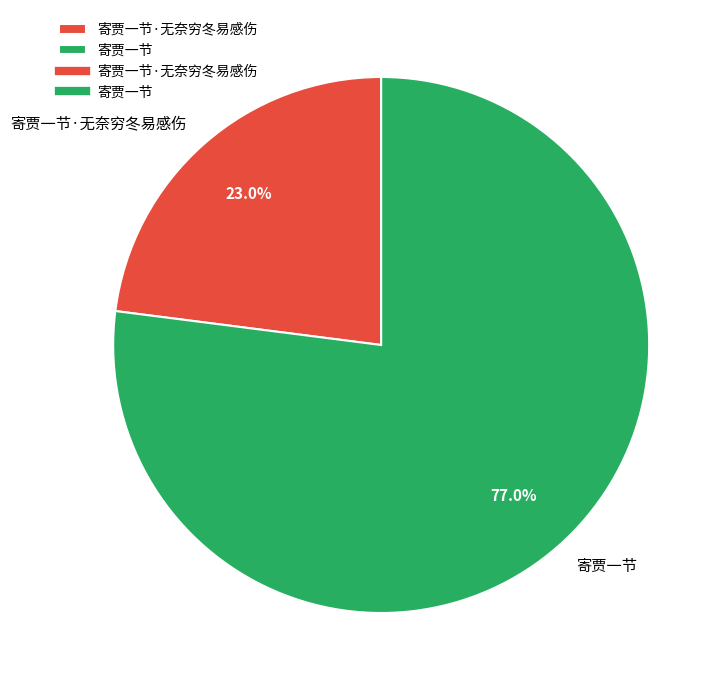

To the nearest percent, what is the difference between the largest and smallest slice percentages?

54%